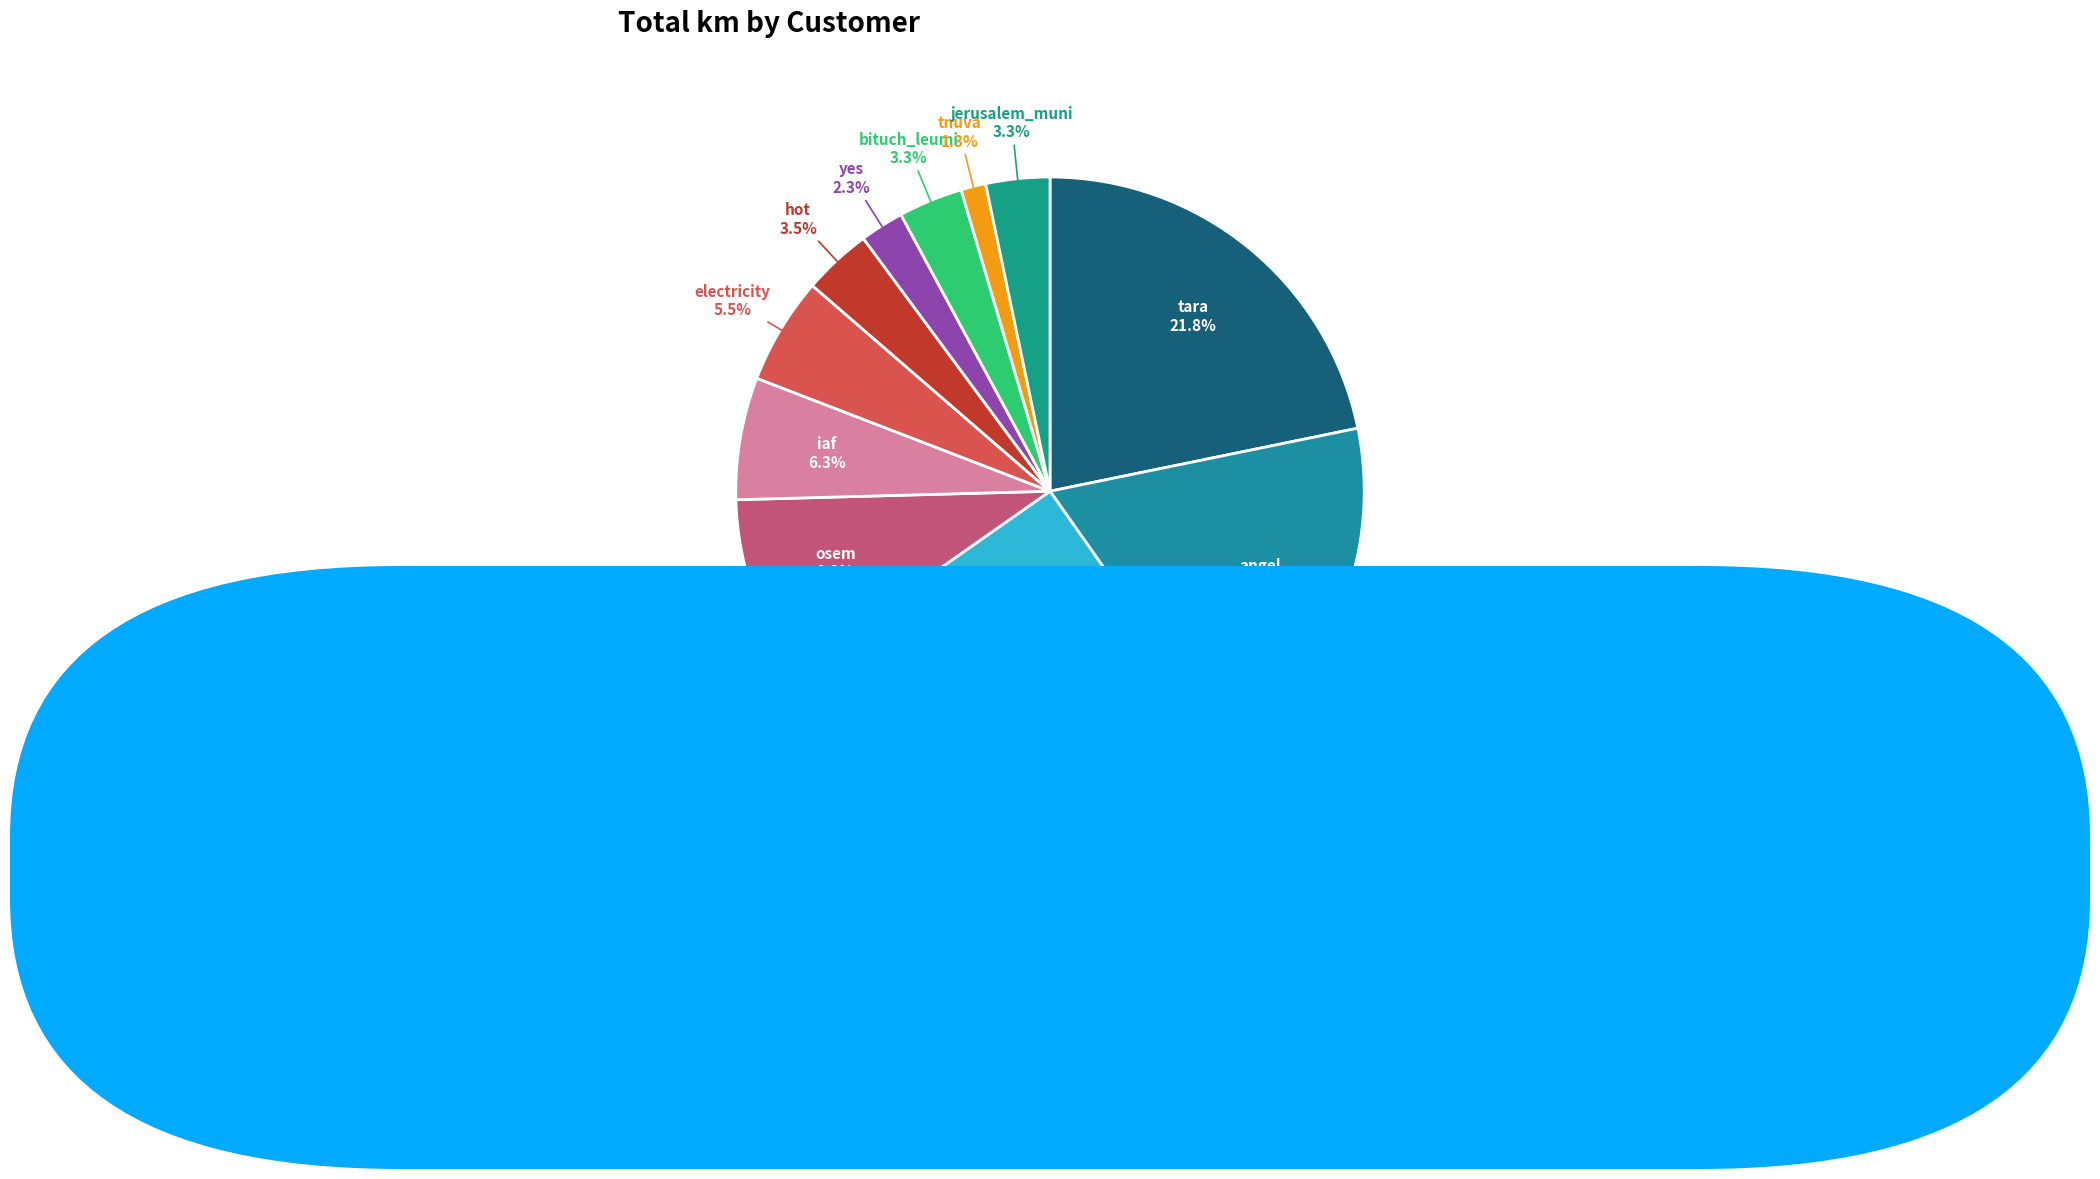

To the nearest percent, what is the difference between the tnuva and osem slice percentages?

8%